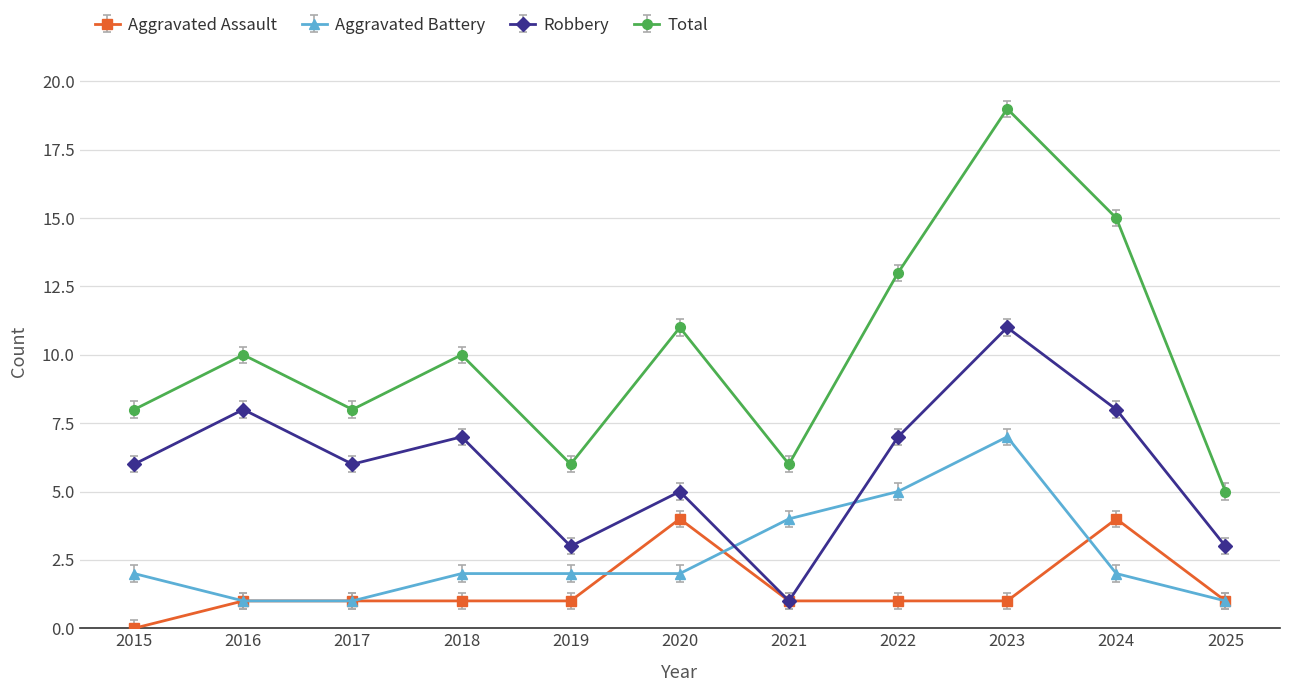

Where is the first local minimum for Robbery?

2017